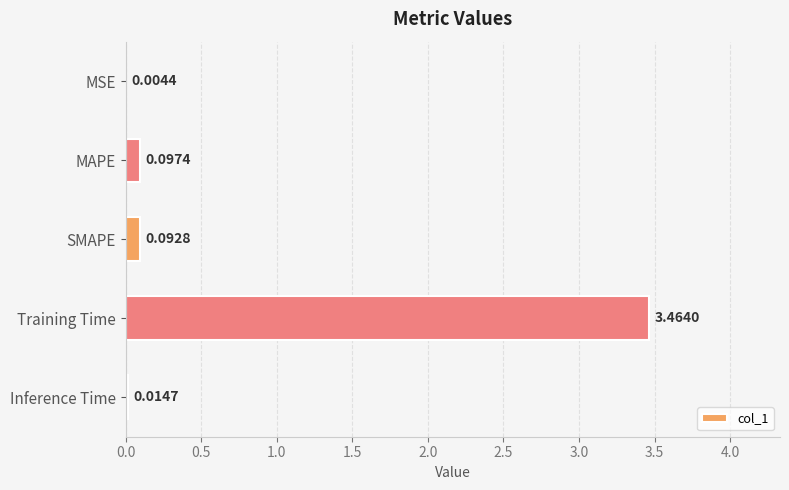

Which label corresponds to the largest value in the chart?

Training Time